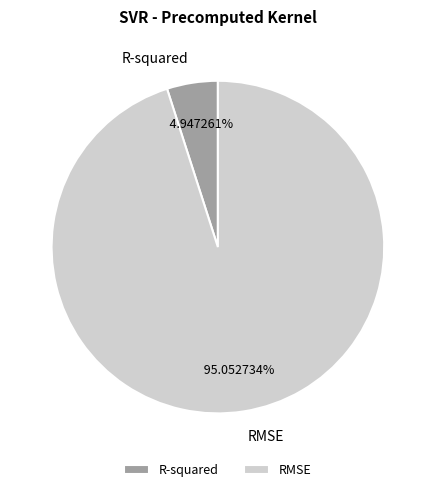

To the nearest percent, what is the difference between the largest and smallest slice percentages?

90%